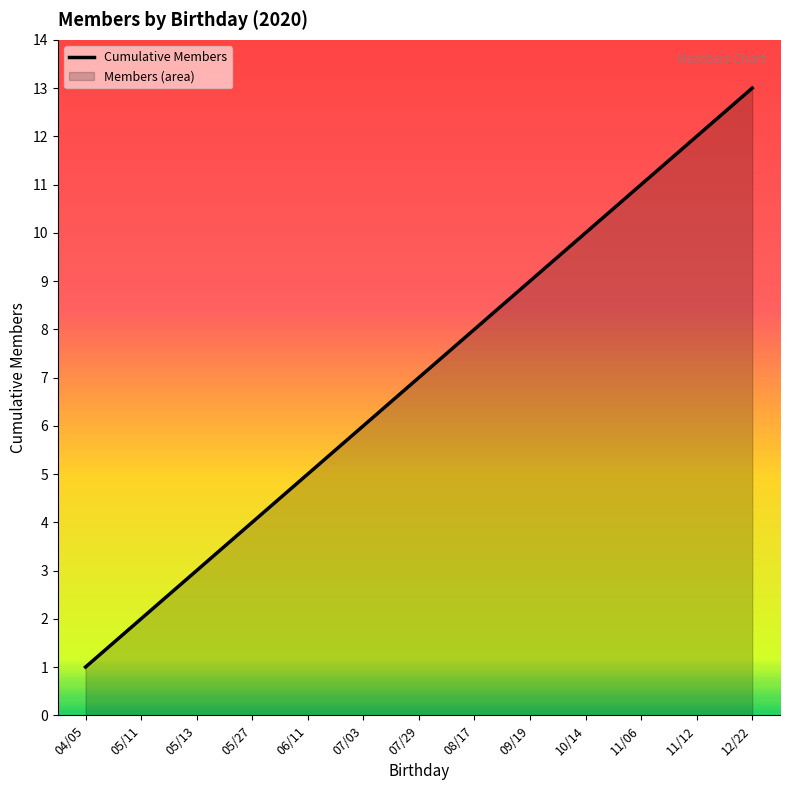

At which category does the chart reach its minimum across all series?

04/05